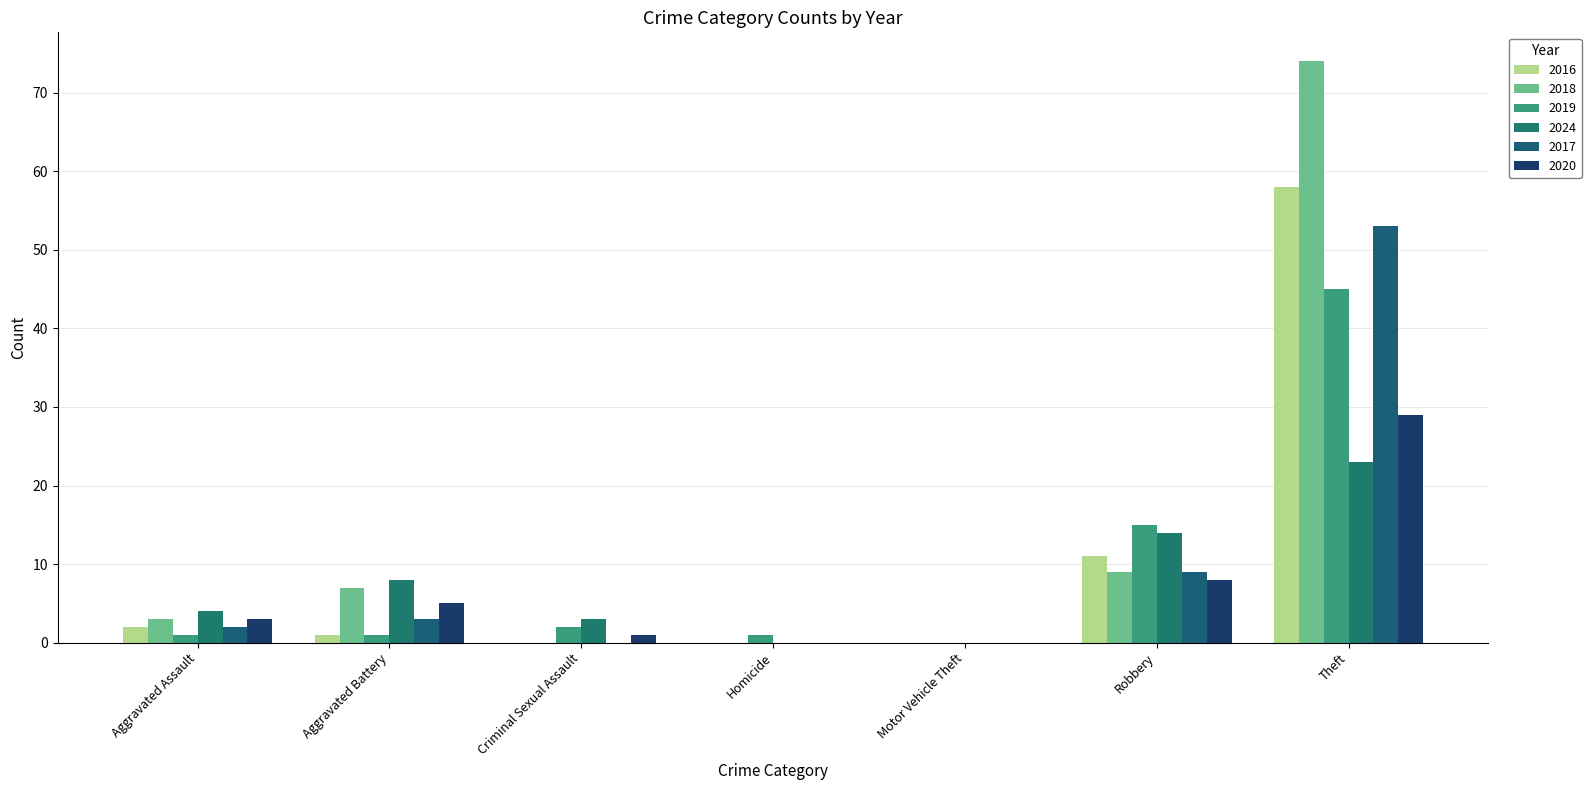

Reading right to left, transcribe all the data shown in this chart.

2016: Theft=58	Robbery=11	Motor Vehicle Theft=0	Homicide=0	Criminal Sexual Assault=0	Aggravated Battery=1	Aggravated Assault=2
2018: Theft=74	Robbery=9	Motor Vehicle Theft=0	Homicide=0	Criminal Sexual Assault=0	Aggravated Battery=7	Aggravated Assault=3
2019: Theft=45	Robbery=15	Motor Vehicle Theft=0	Homicide=1	Criminal Sexual Assault=2	Aggravated Battery=1	Aggravated Assault=1
2024: Theft=23	Robbery=14	Motor Vehicle Theft=0	Homicide=0	Criminal Sexual Assault=3	Aggravated Battery=8	Aggravated Assault=4
2017: Theft=53	Robbery=9	Motor Vehicle Theft=0	Homicide=0	Criminal Sexual Assault=0	Aggravated Battery=3	Aggravated Assault=2
2020: Theft=29	Robbery=8	Motor Vehicle Theft=0	Homicide=0	Criminal Sexual Assault=1	Aggravated Battery=5	Aggravated Assault=3